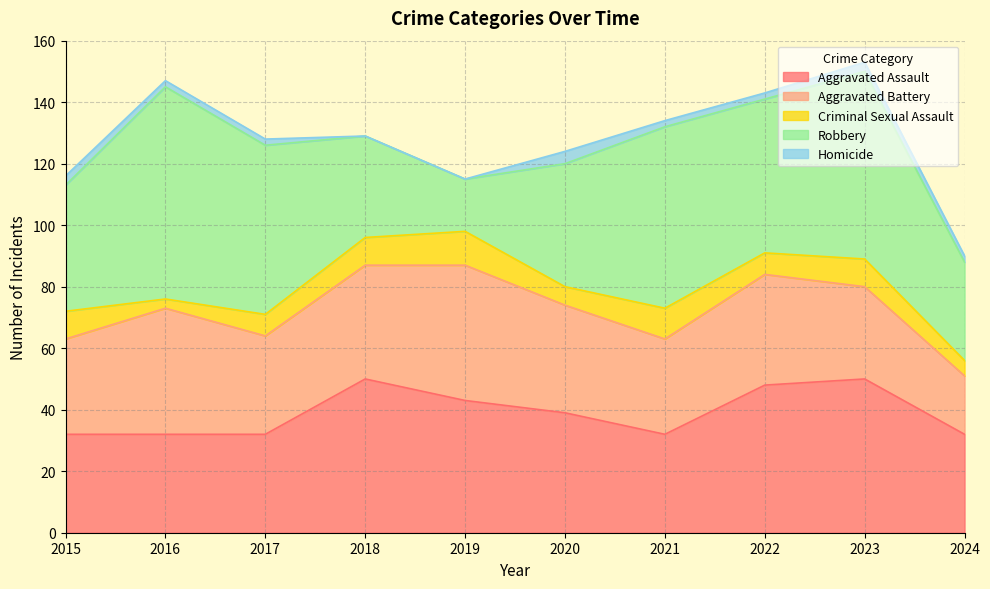

What value does the Aggravated Assault series have at 2019, to the nearest 10?

40